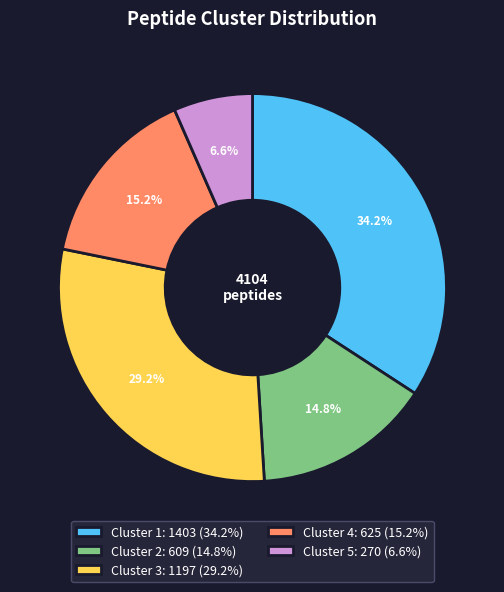

Which category has the biggest portion of the pie?

Cluster 1